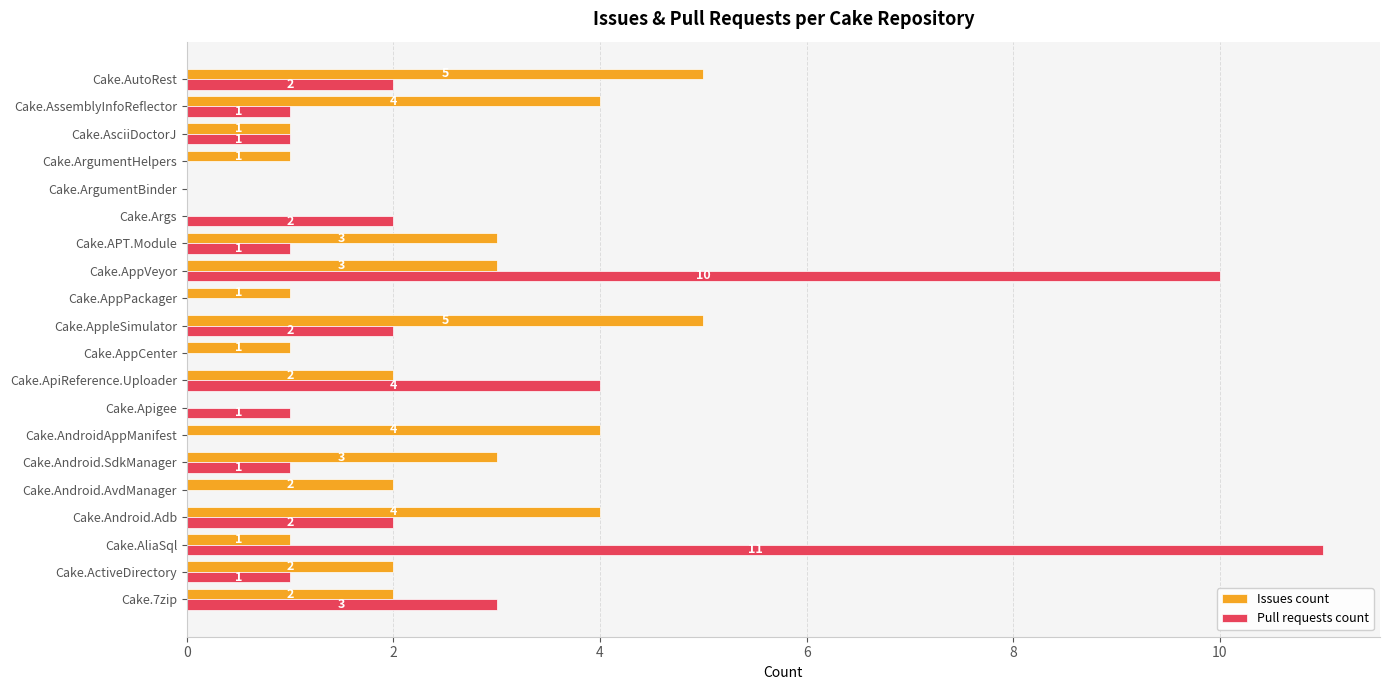

What value does the Issues count series have at Cake.Android.SdkManager?

3